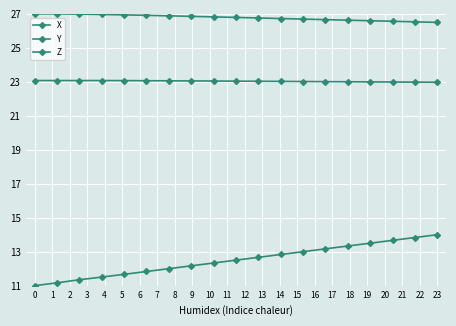

How many categories are shown in the chart?

19